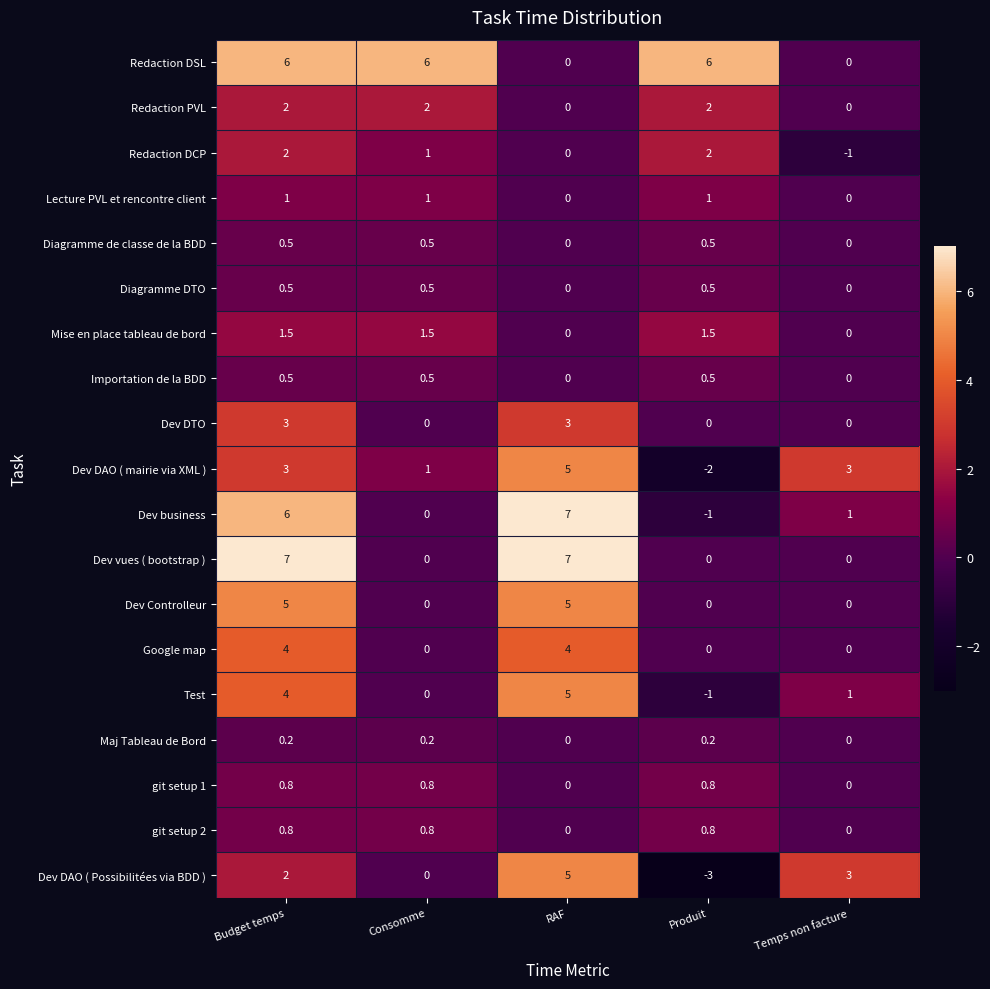

Where is Redaction DCP nearest to the value 0?

RAF